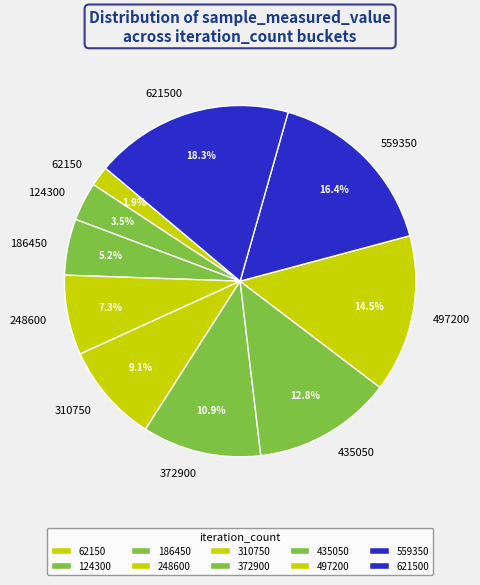

To the nearest percent, what portion does 310750 represent?

9%